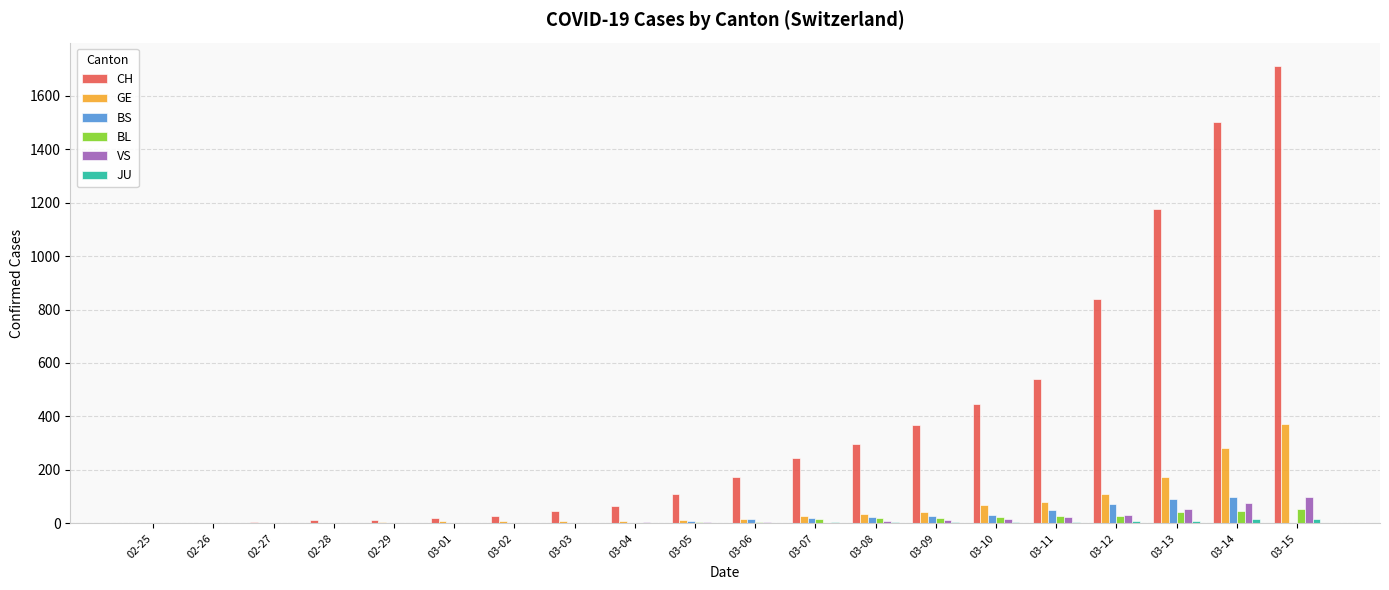

Is the value of BL at 03-14 greater than the value of BS at 03-13?

No